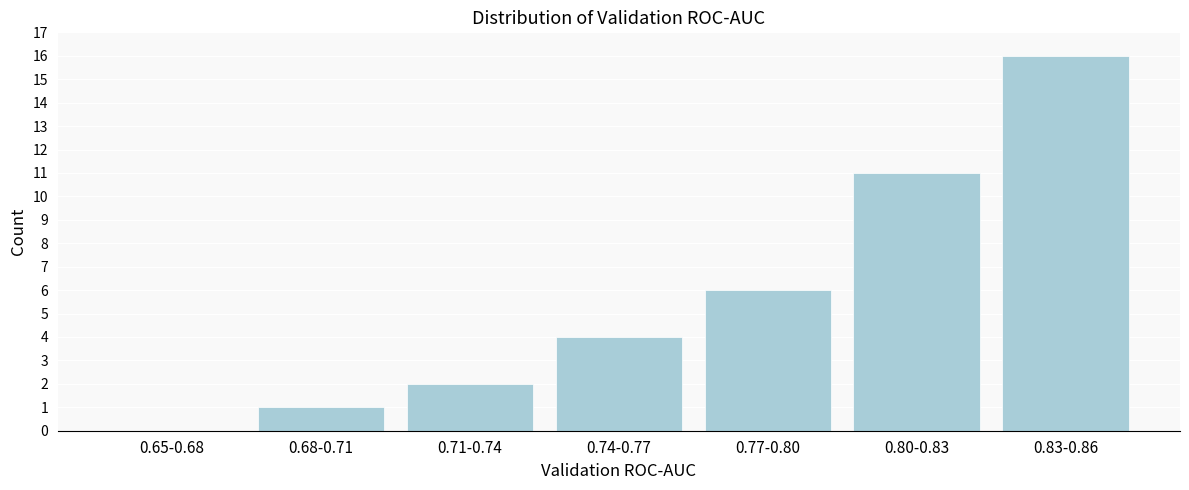

Reading left to right, transcribe all the data shown in this chart.

0.65-0.68=0	0.68-0.71=1	0.71-0.74=2	0.74-0.77=4	0.77-0.80=6	0.80-0.83=11	0.83-0.86=16